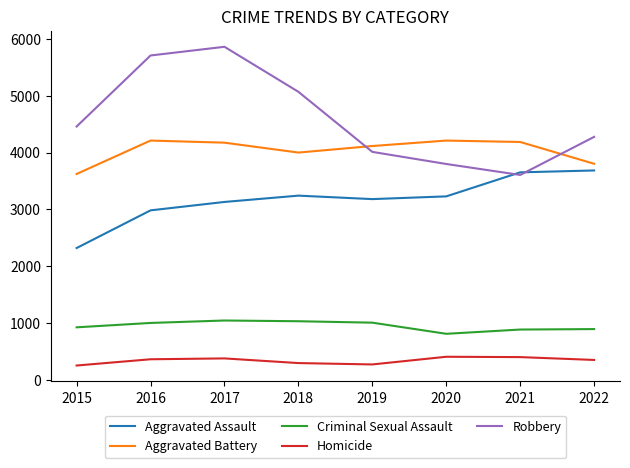

What is the average value of the Robbery series?

4598